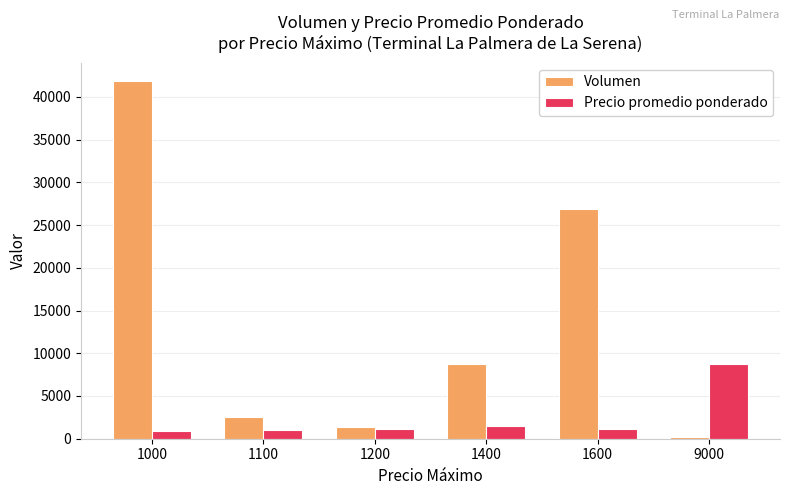

Rank the series at 1400 from highest to lowest value.

Volumen, Precio promedio ponderado